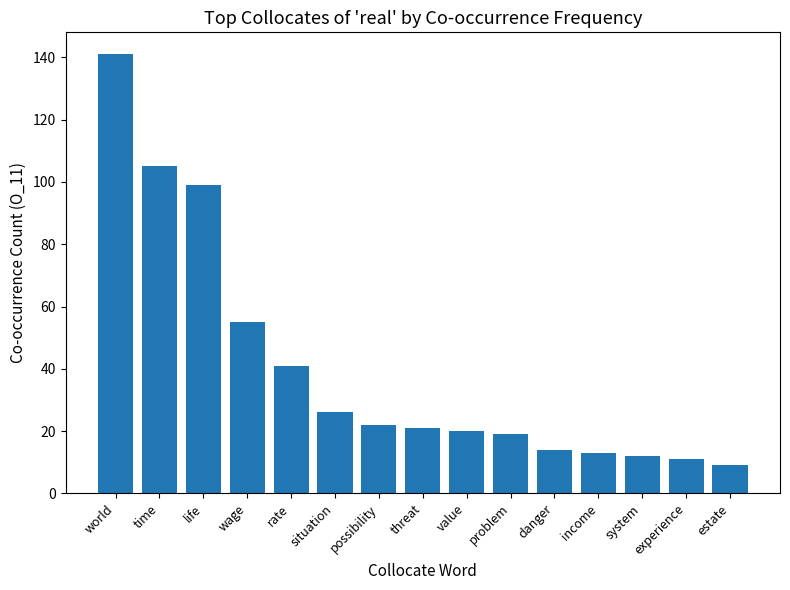

Between world and problem, which is larger?

world